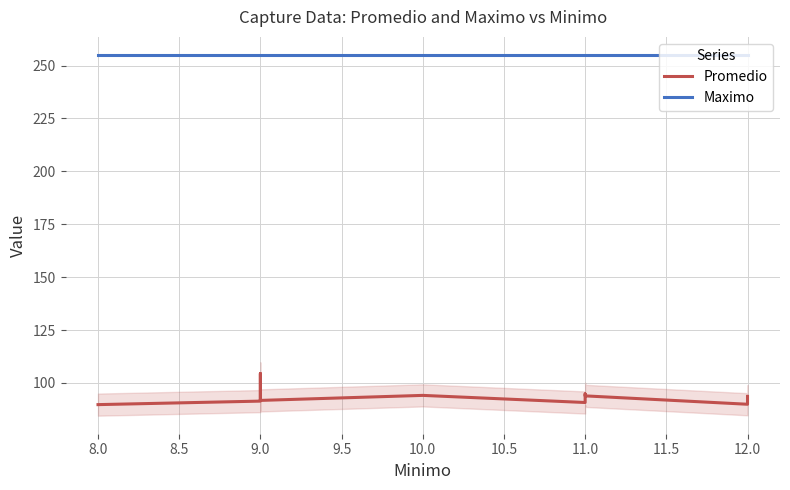

True or false: Promedio and Maximo intersect in this chart.

False